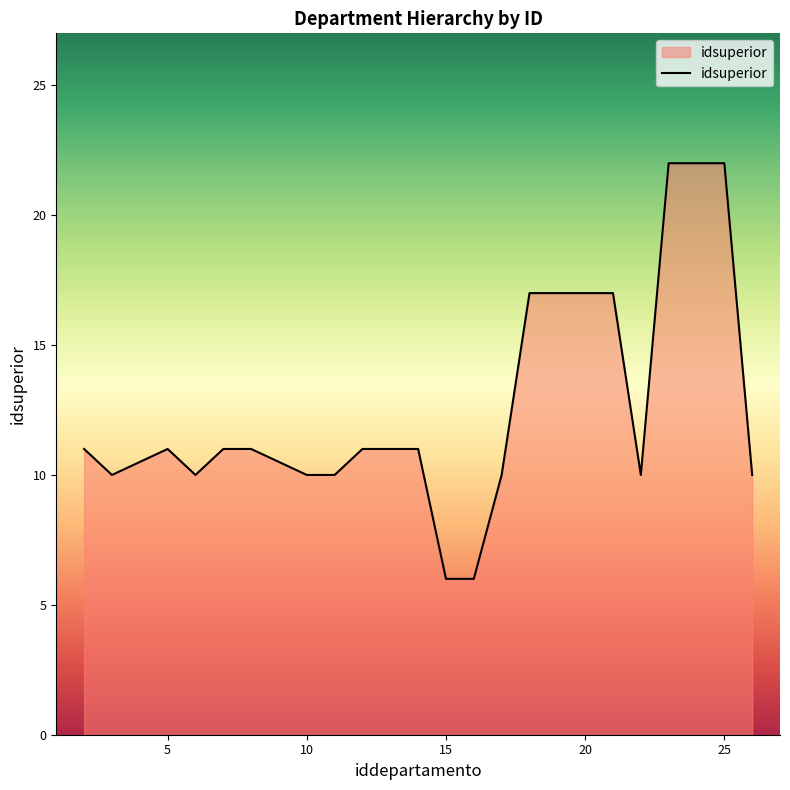

What is the smallest value displayed?

6